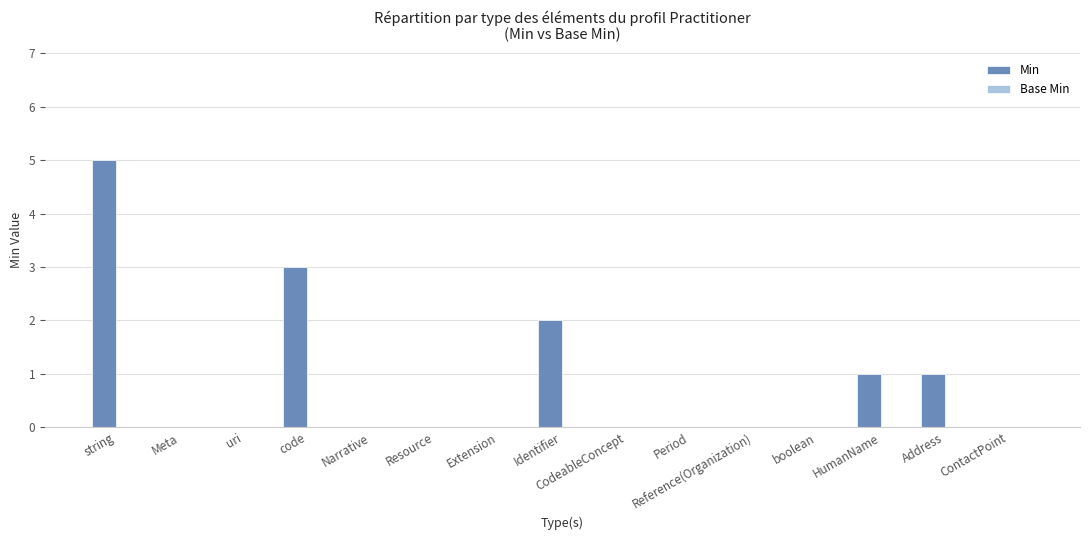

At which category does the chart reach its peak across all series?

string